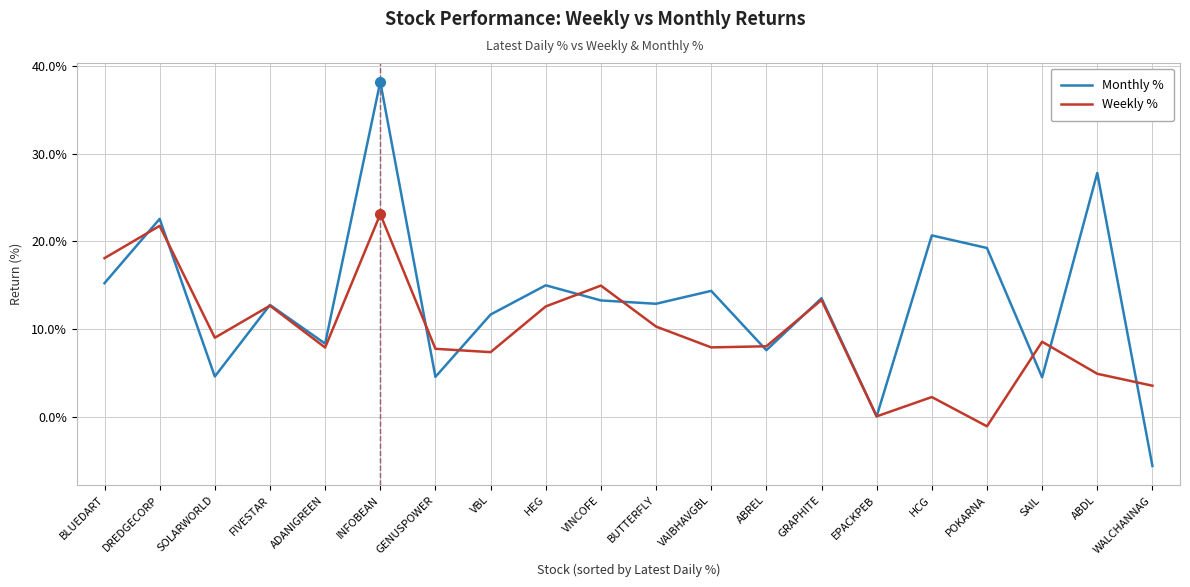

What is the highest value of the Weekly % series?

23.1